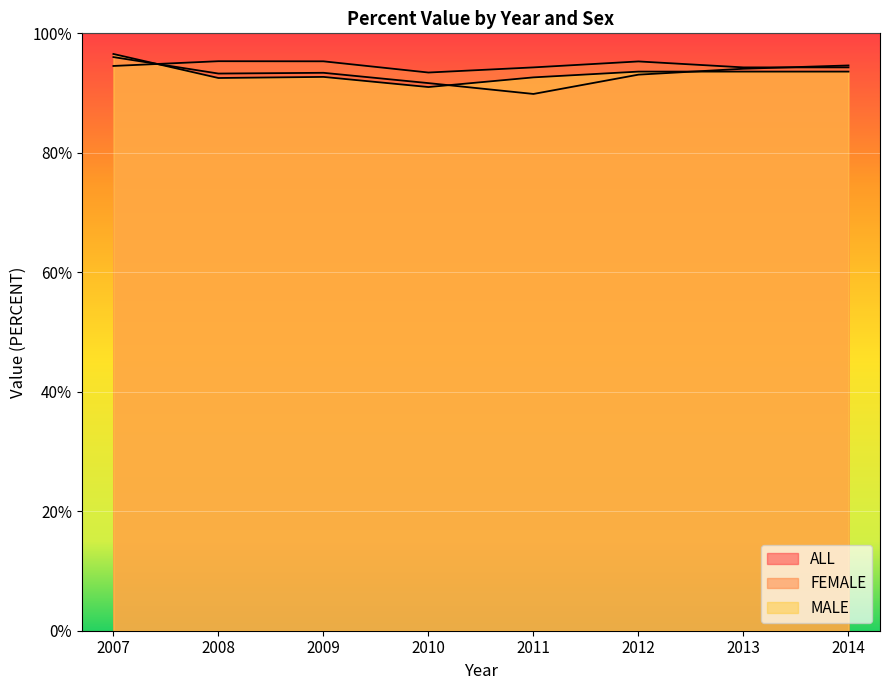

What is the sum of the ALL values at 2010 and 2014?

186.3